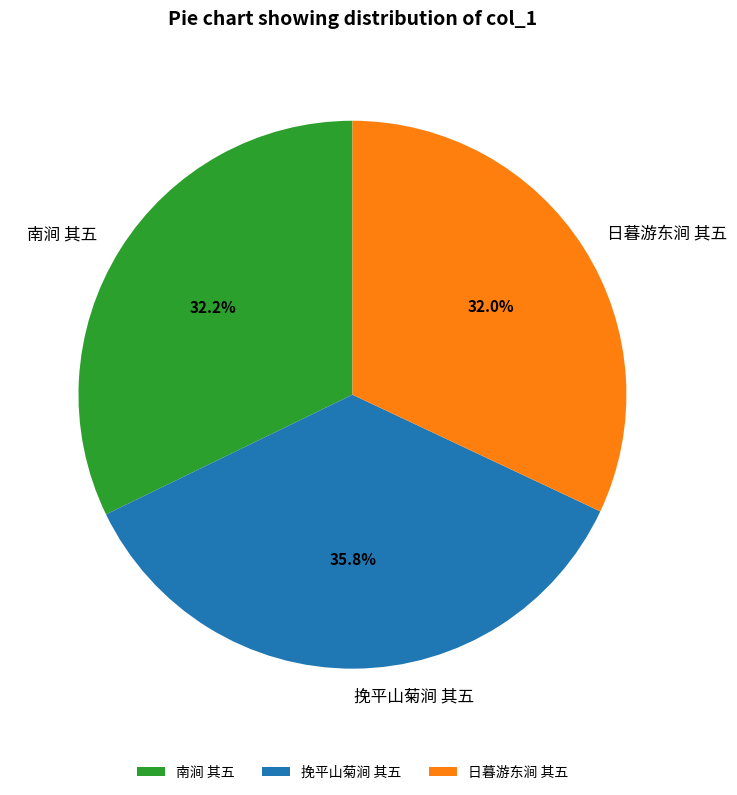

Count the number of slices in the pie.

3